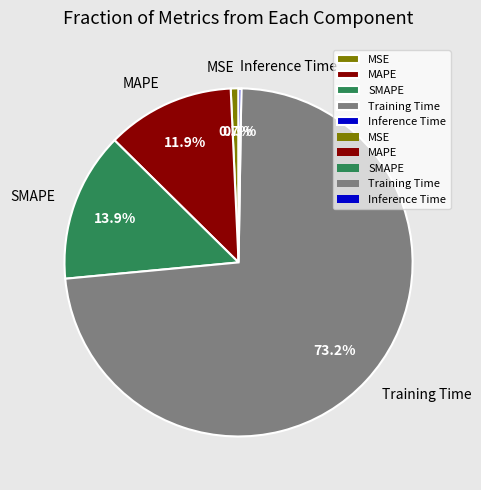

Between MSE and SMAPE, which is larger?

SMAPE